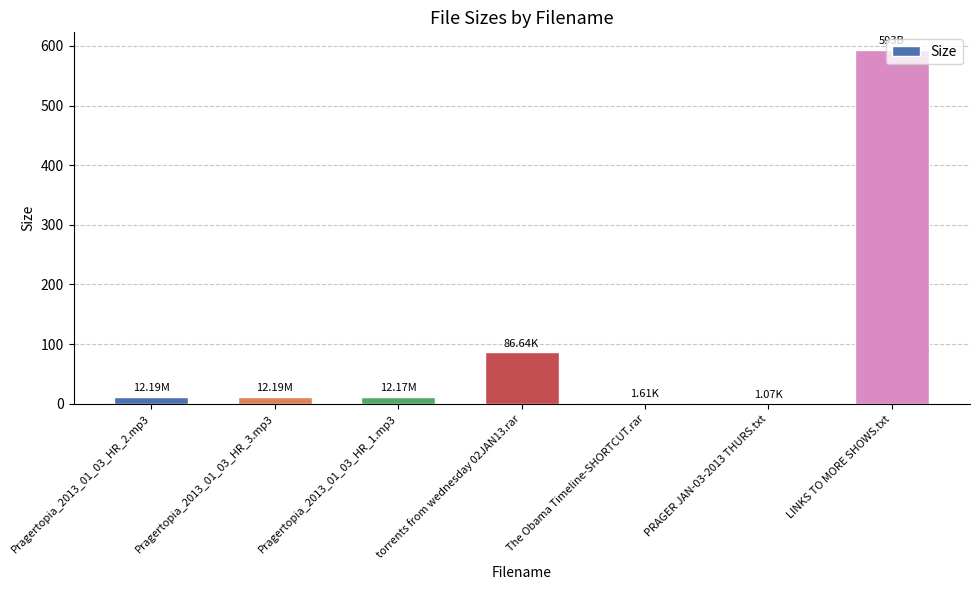

What is the sum of all values?

718.9